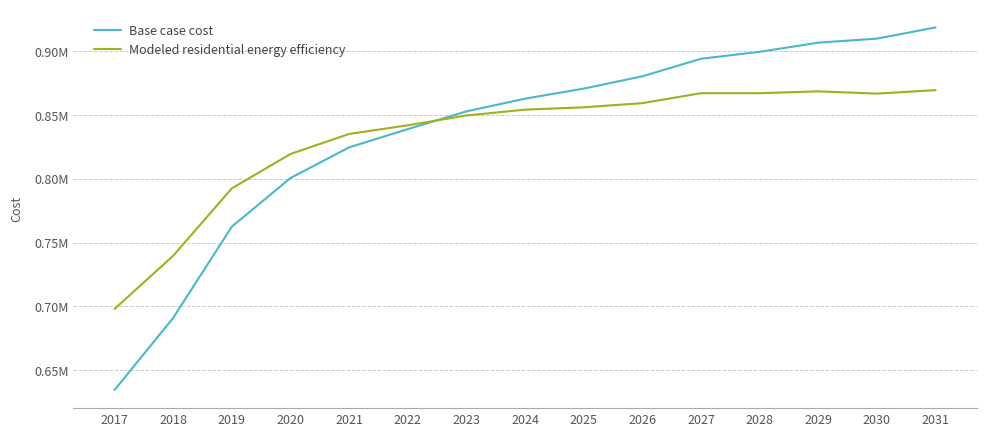

Reading right to left, list all the values displayed in this chart.

Base case cost: 918541.3	909805.2	906646.7	899451.2	894021.3	880285.5	870636.0	862752.0	852800.2	838867.6	824605.1	800552.1	762468.3	690972.0	634455.0
Modeled residential energy efficiency: 869426.8	866705.8	868463.7	867034.8	867054.9	859233.4	855964.1	854149.3	849567.8	841866.8	835088.3	819384.5	792464.5	739622.7	697957.7